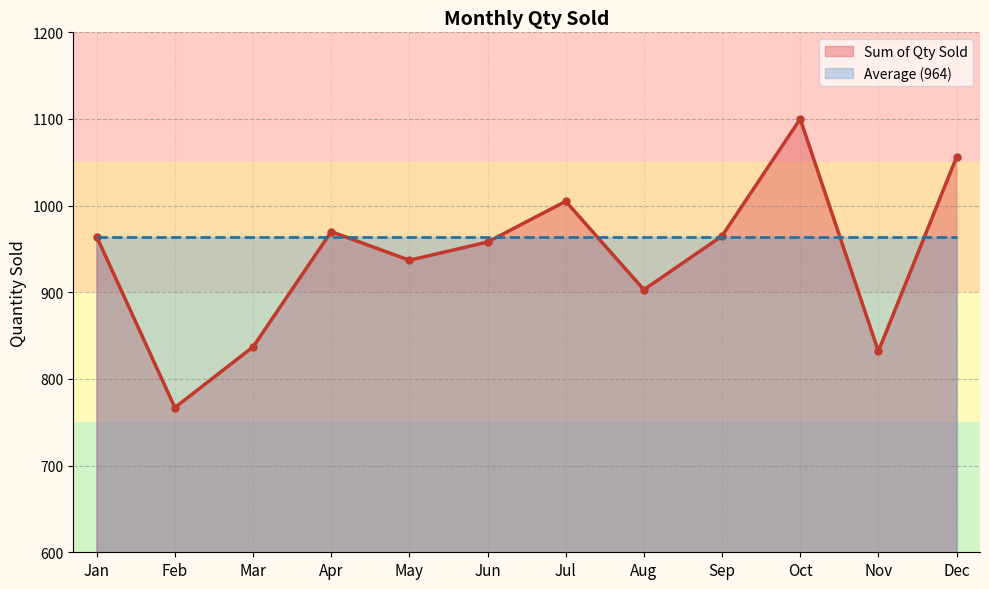

What is the value of the 9th point from the left?

965